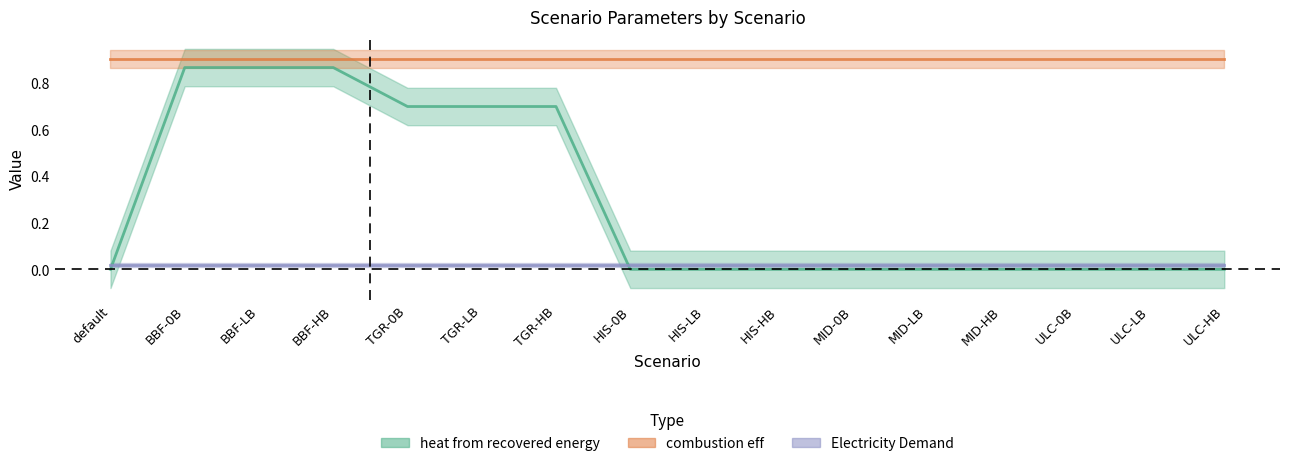

Does the chart display data point markers on the line(s)?

No